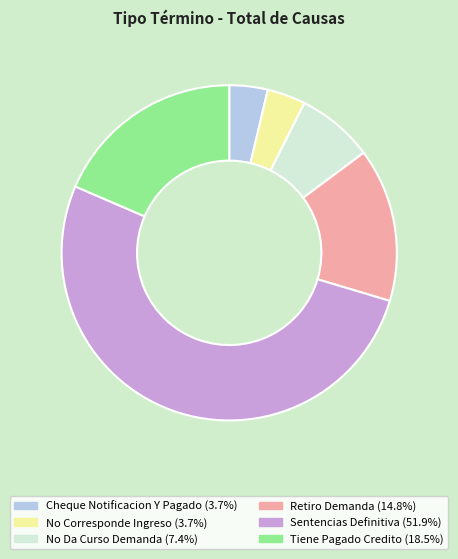

Is it true that Tiene Pagado Credito is 19% of the pie?

True